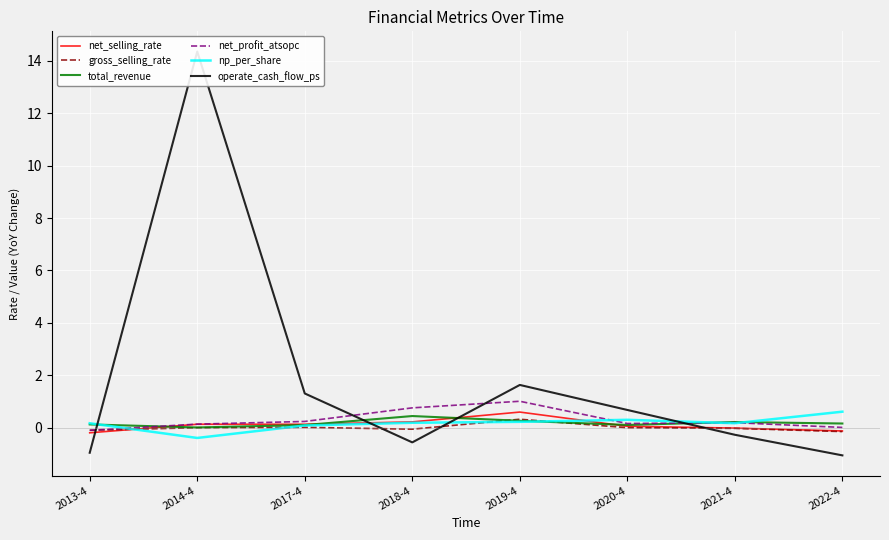

Reading left to right, what are all the values shown in this chart?

net_selling_rate: -0.2	0.1	0.1	0.2	0.6	0.0	-0.0	-0.1
gross_selling_rate: -0.1	-0.0	0.0	-0.1	0.3	-0.0	-0.0	-0.2
total_revenue: 0.1	0.0	0.1	0.4	0.3	0.1	0.2	0.2
net_profit_atsopc: -0.1	0.1	0.2	0.8	1.0	0.2	0.2	0.0
np_per_share: 0.2	-0.4	0.1	0.2	0.2	0.3	0.2	0.6
operate_cash_flow_ps: -1.0	14.4	1.3	-0.6	1.6	0.7	-0.3	-1.1